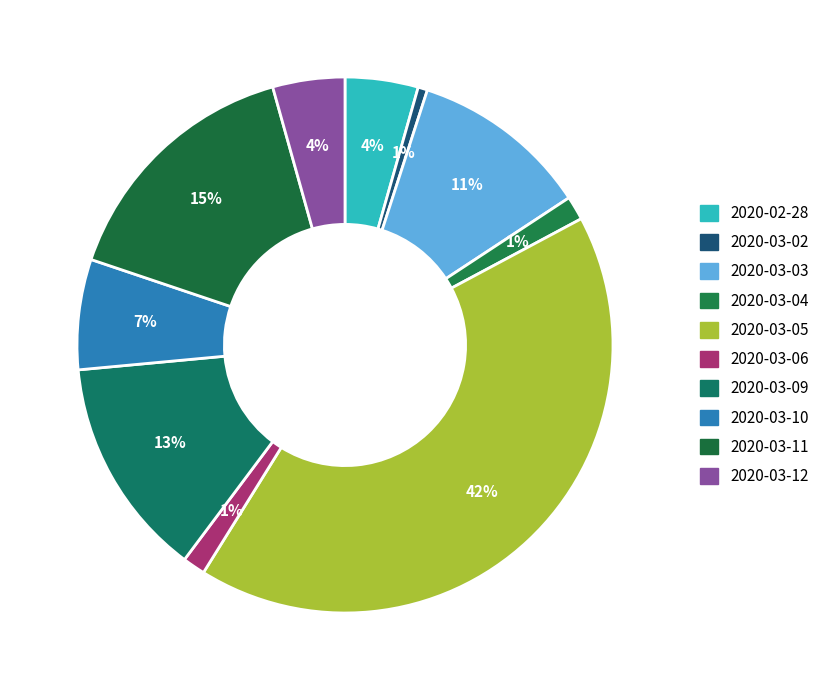

How many segments does this pie chart have?

10